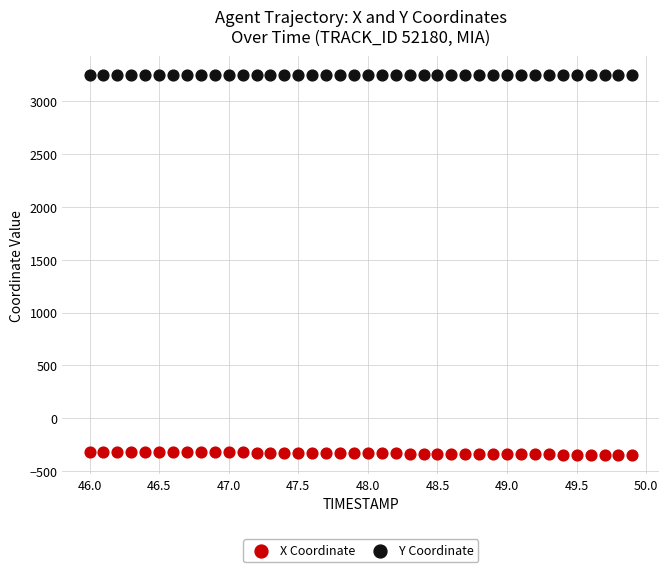

Which series reaches the minimum Y coordinate?

X Coordinate